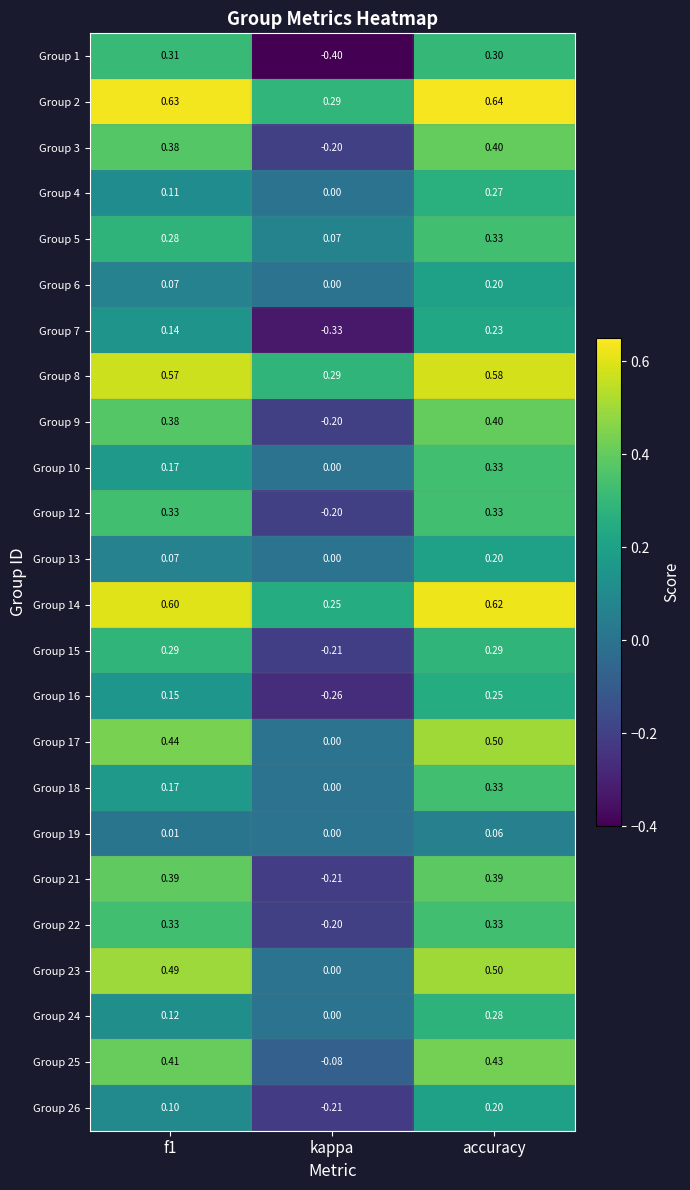

At which category does the chart reach its peak across all series?

accuracy